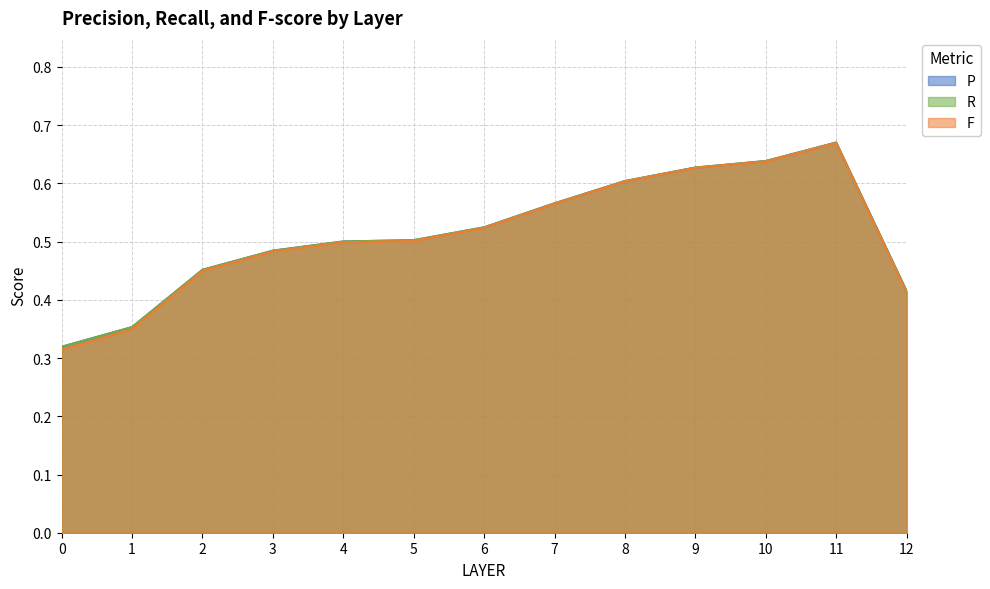

Count the R values in the range 0 to 1.

13